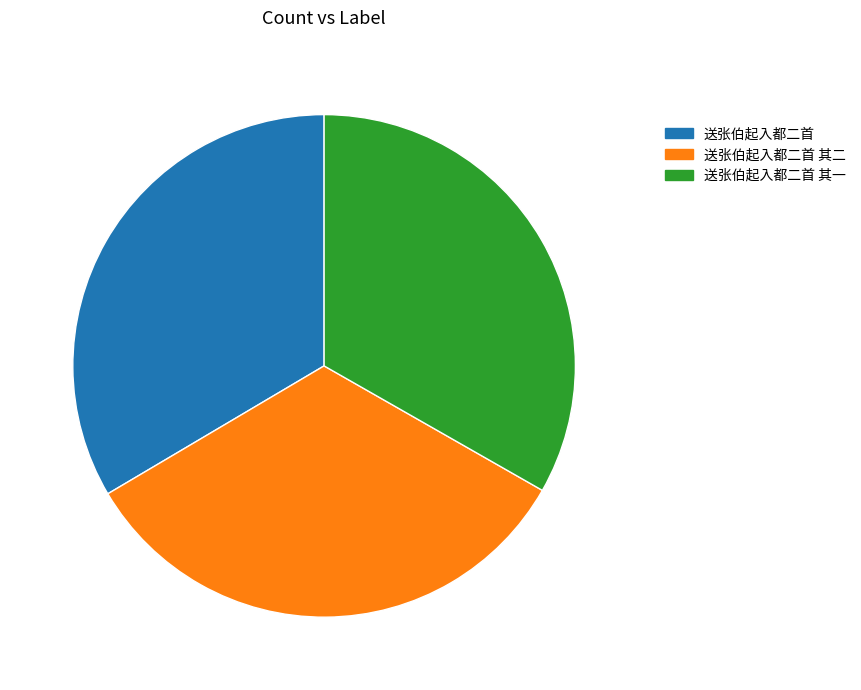

Does 送张伯起入都二首 account for over 50% of the chart?

No